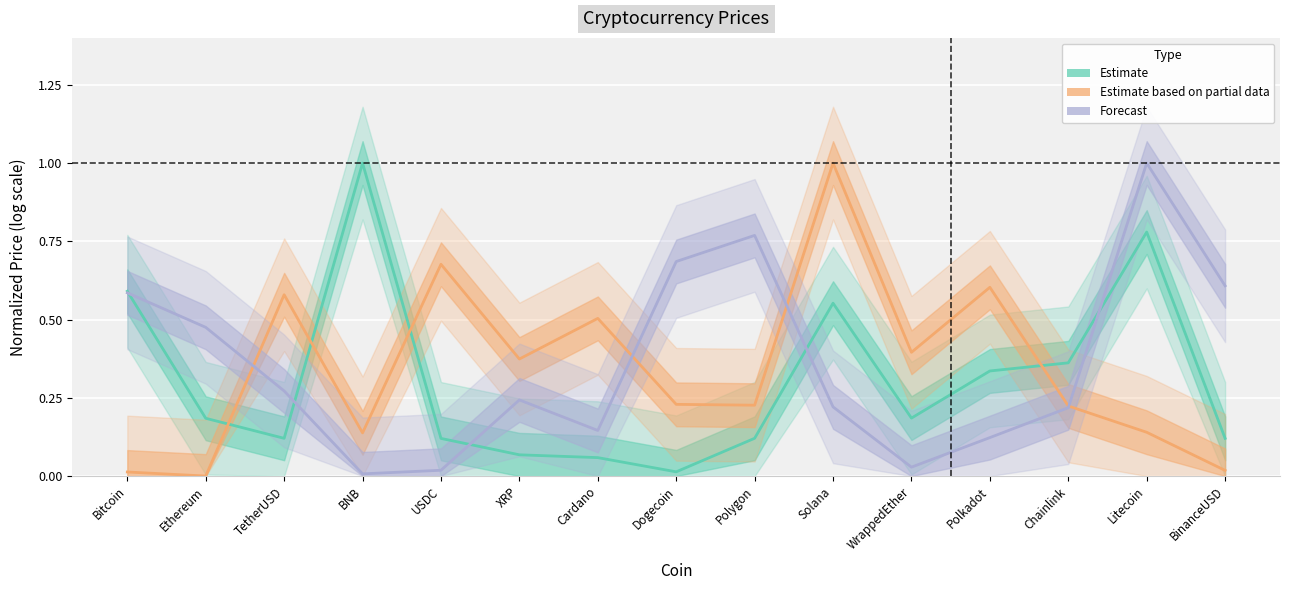

Between Bitcoin and BinanceUSD, which series saw the biggest shift?

Estimate